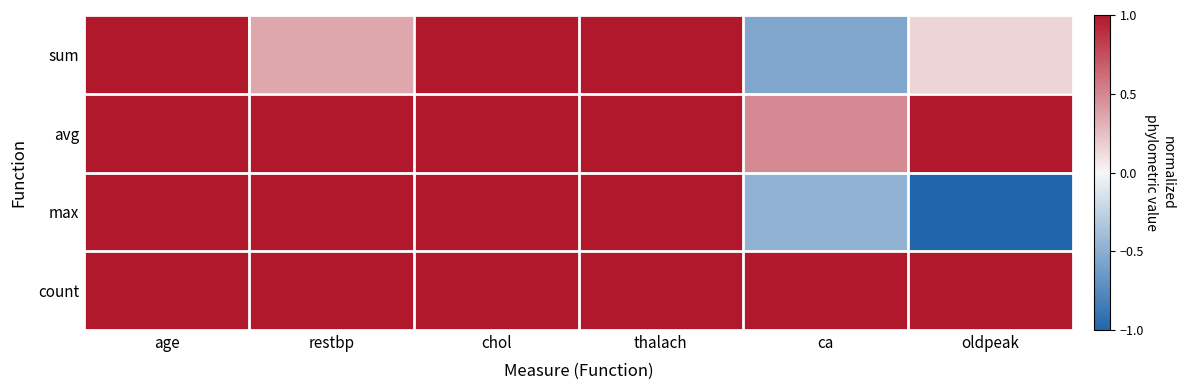

Which series has the largest range (max minus min)?

max